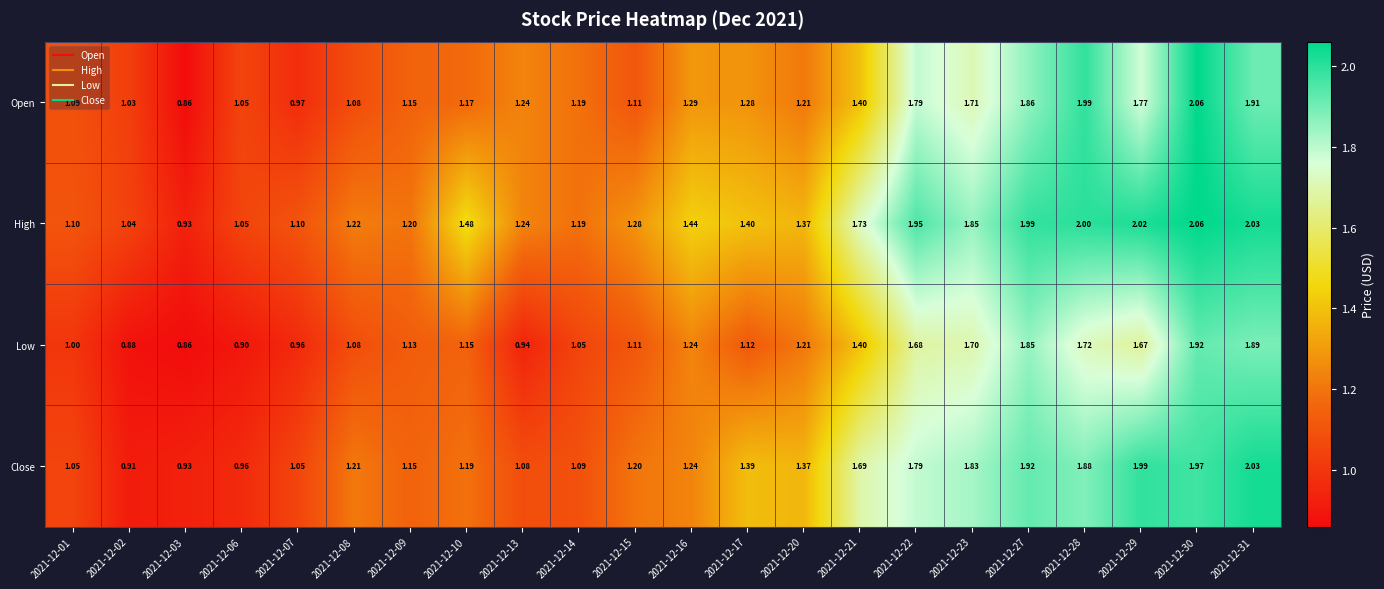

At 2021-12-10, list the series in order from largest to smallest.

High, Close, Open, Low